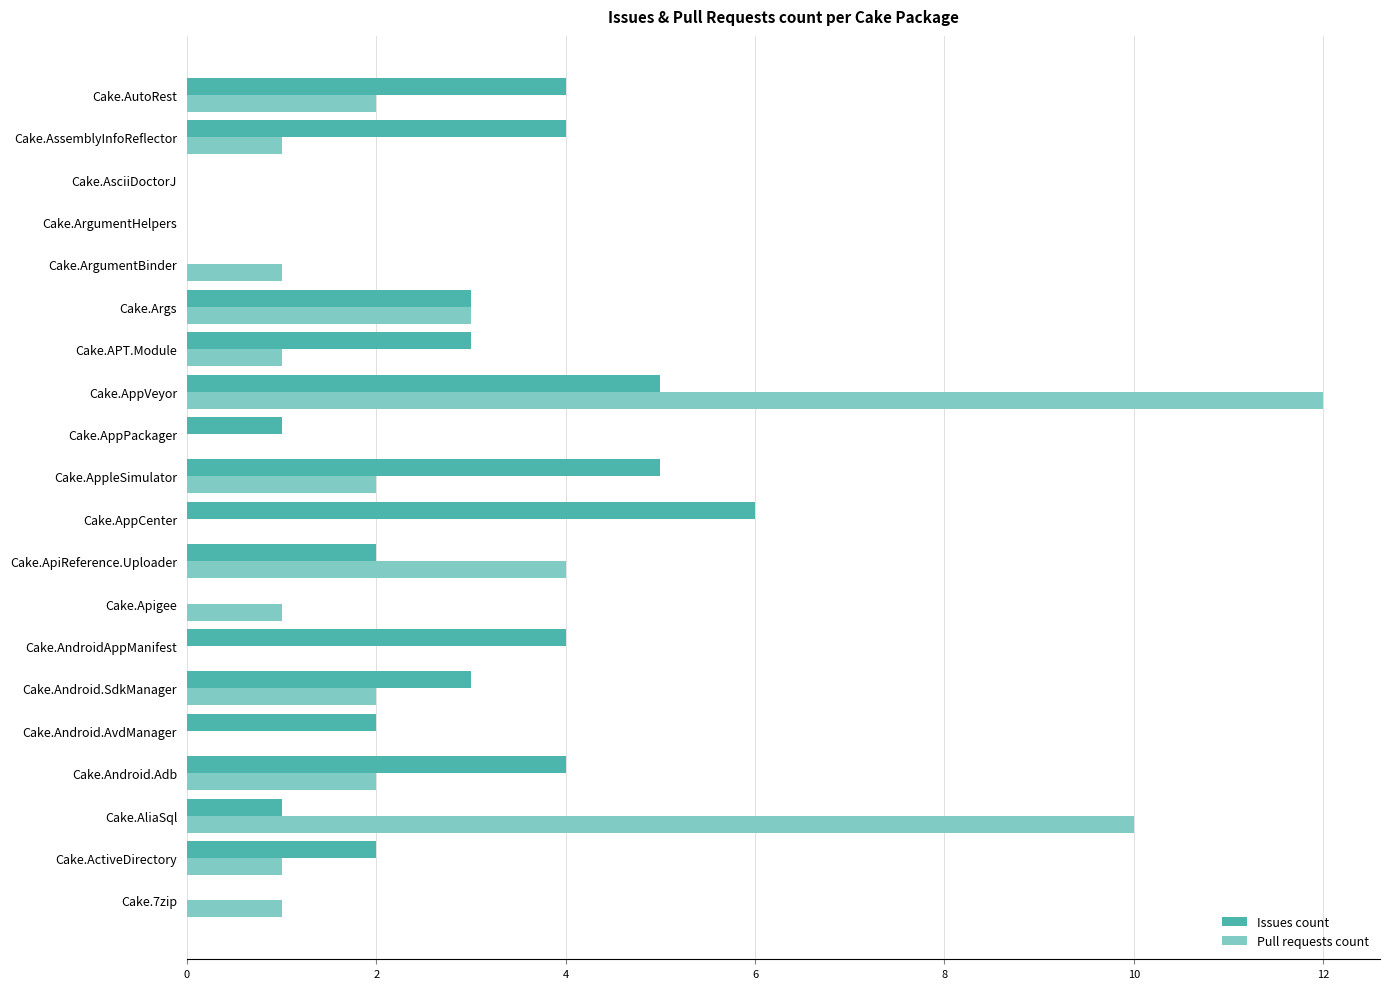

What is the sum of the Pull requests count values at Cake.7zip and Cake.AutoRest?

3